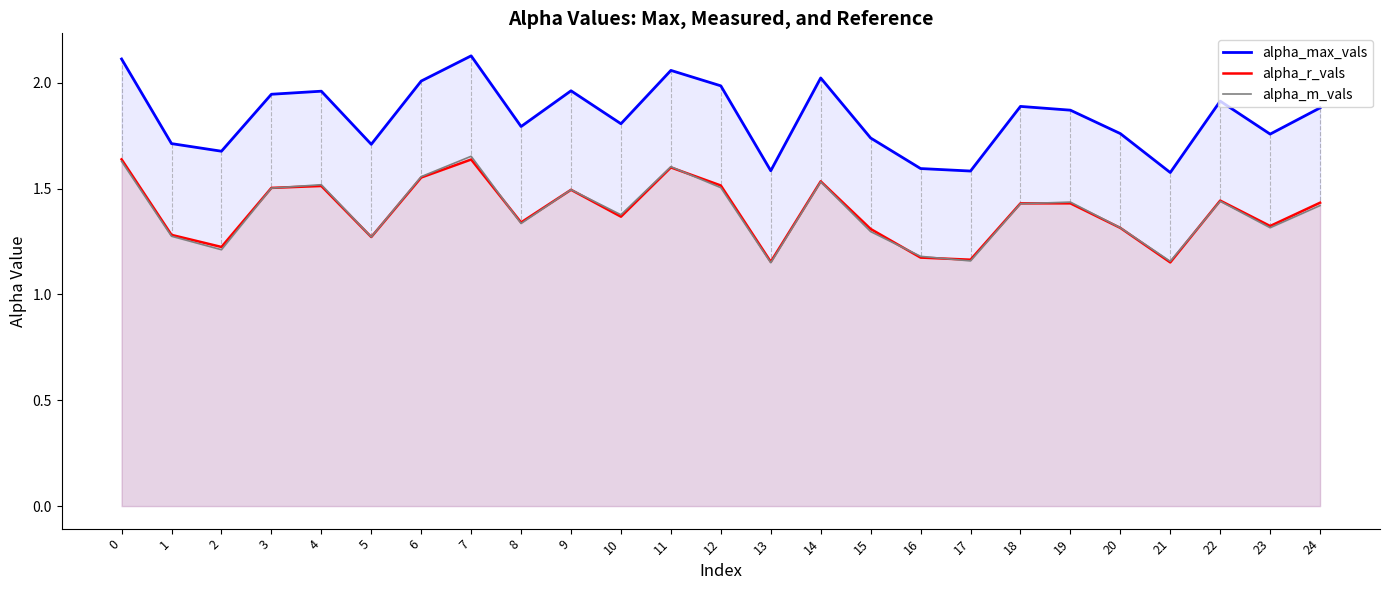

What value does the alpha_m_vals series have at 8?

1.3